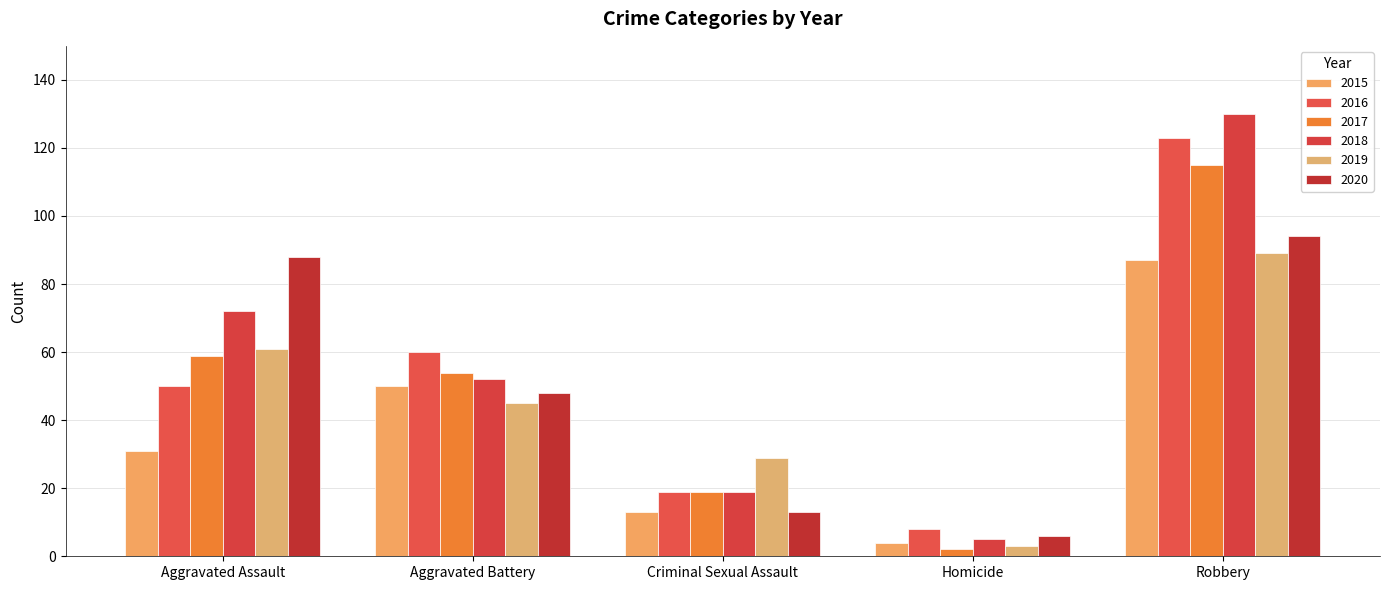

Rank the categories by 2018 value from lowest to highest.

Homicide, Criminal Sexual Assault, Aggravated Battery, Aggravated Assault, Robbery